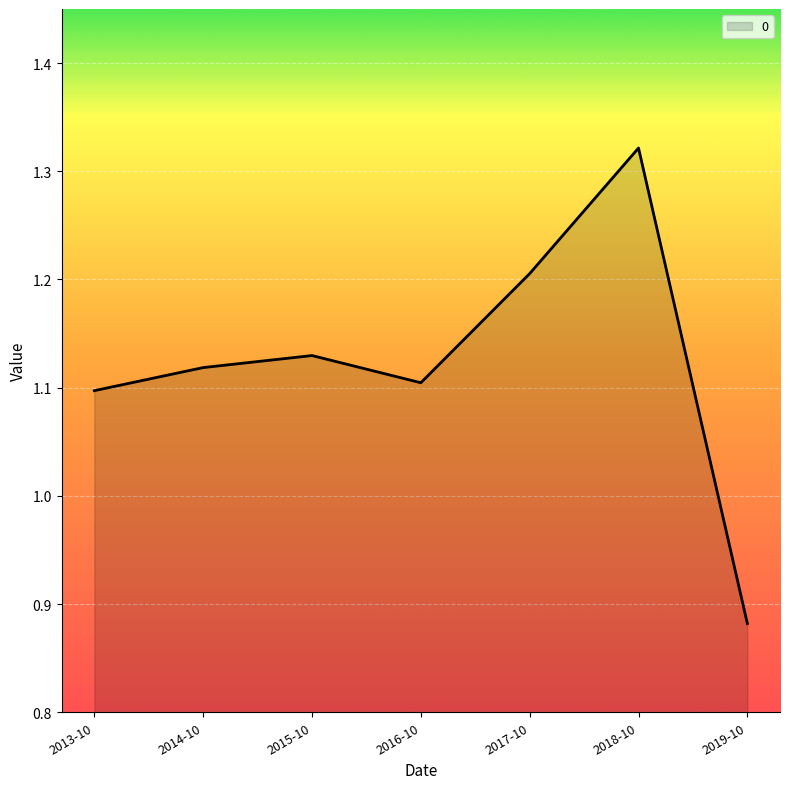

How many distinct data groups are displayed?

1